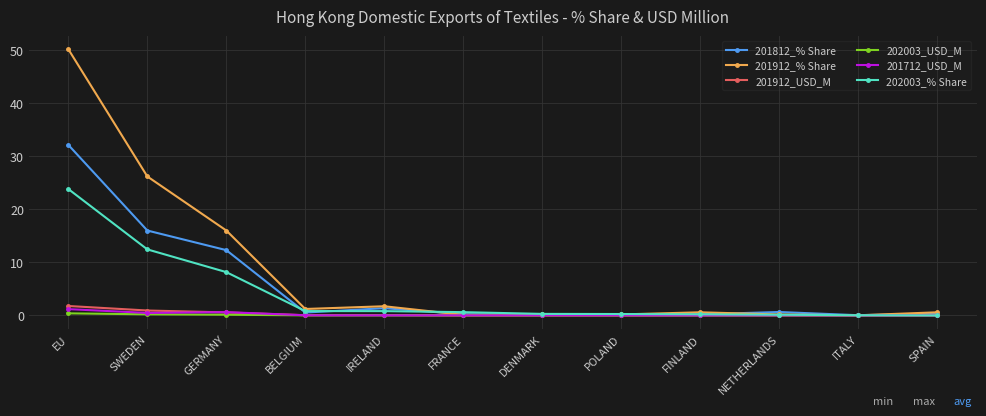

The 201912_% Share series shows 0.0 at ITALY. True or false?

True